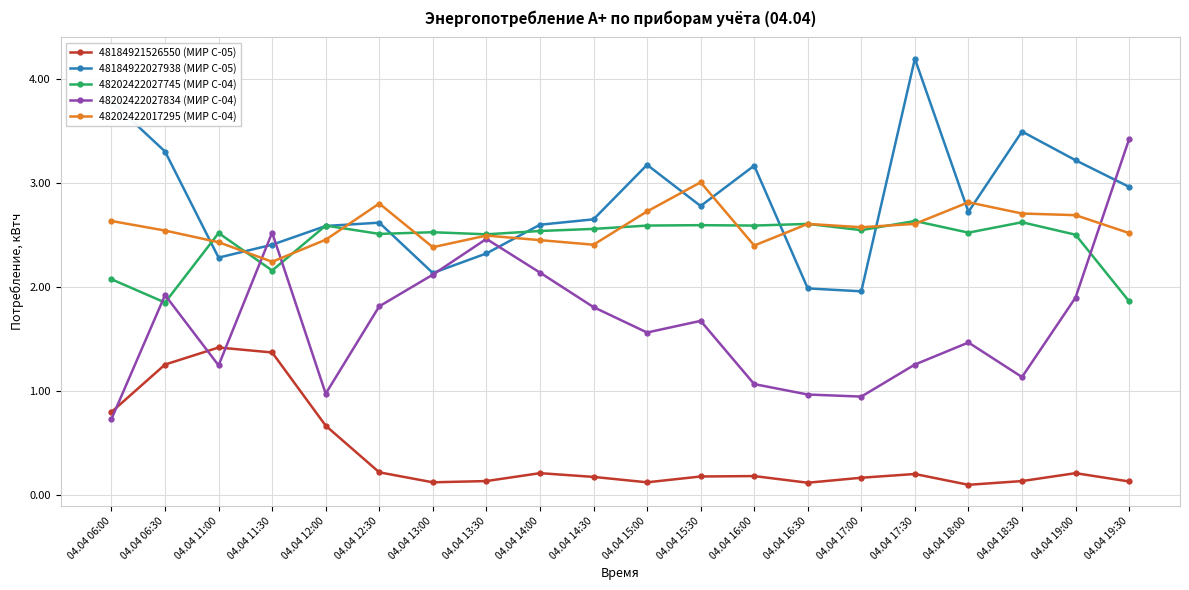

True or false: 48202422027834 (МИР С-04) has more than 0 interior local peaks.

True